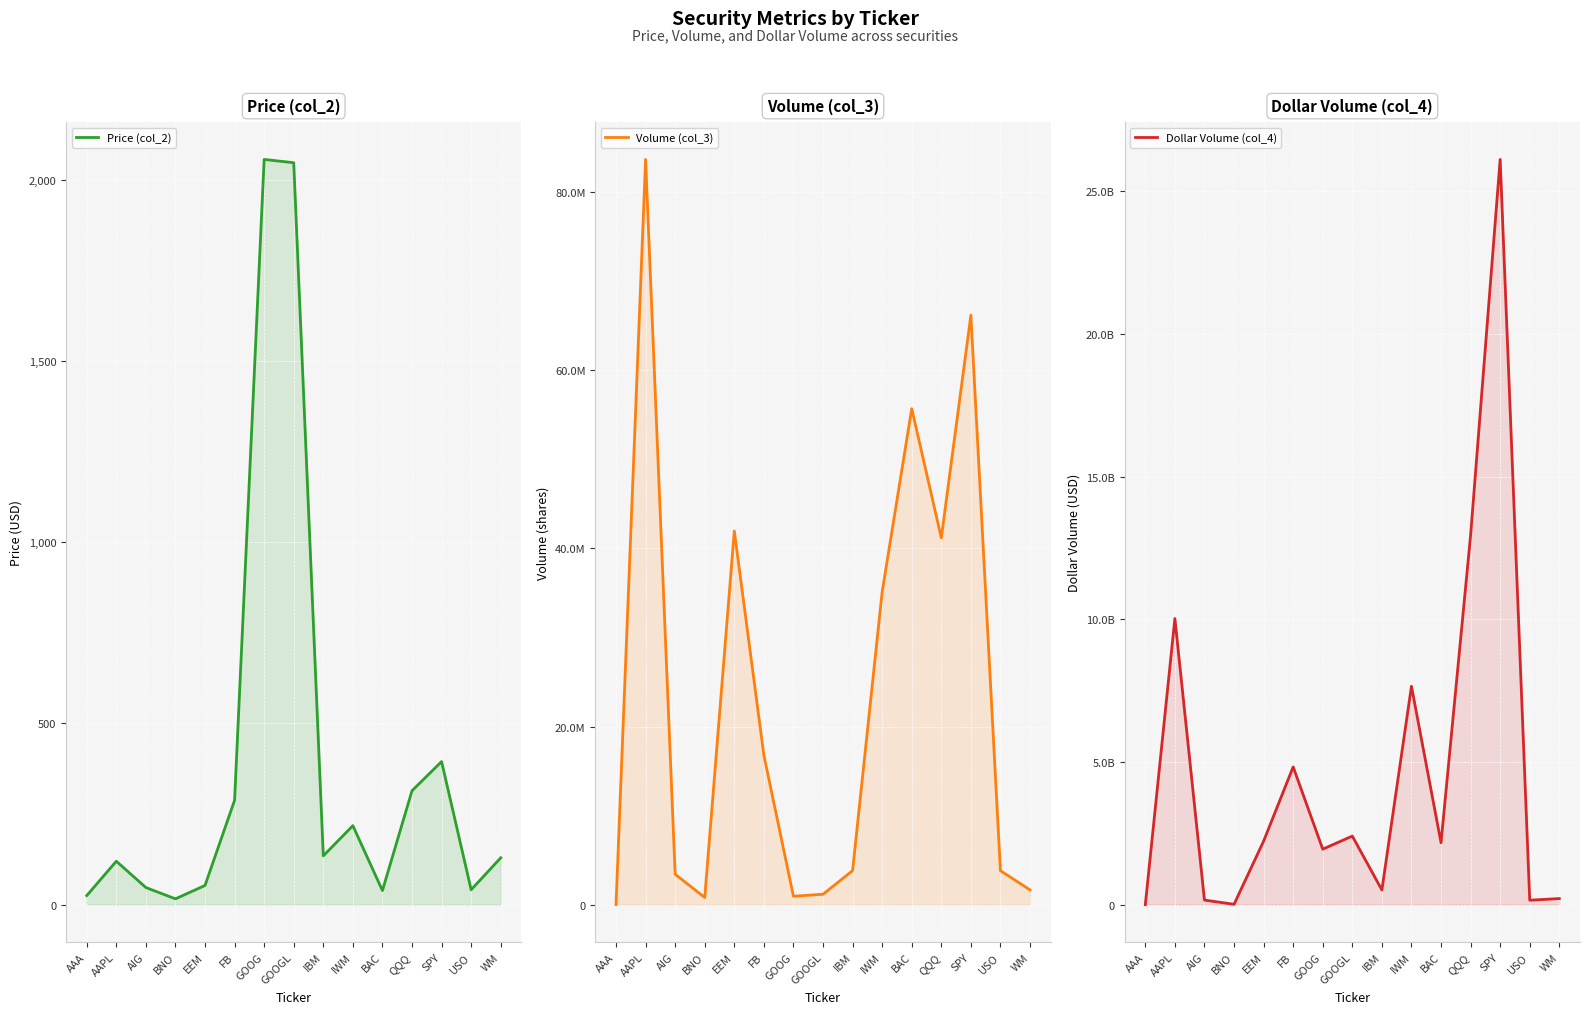

Where is the first local maximum for Volume (col_3)?

AAPL